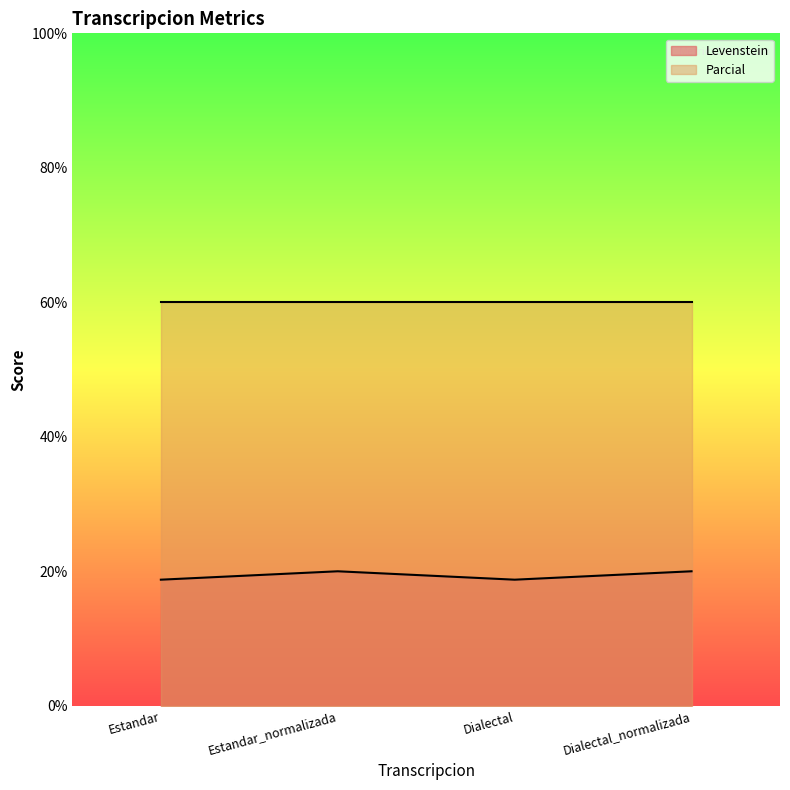

Which has a higher value, Estandar or Dialectal?

Estandar